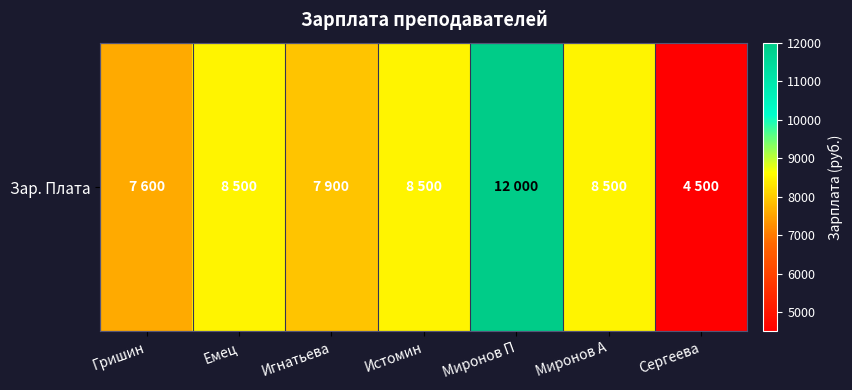

Read the value at Миронов П, to the nearest 100.

12000